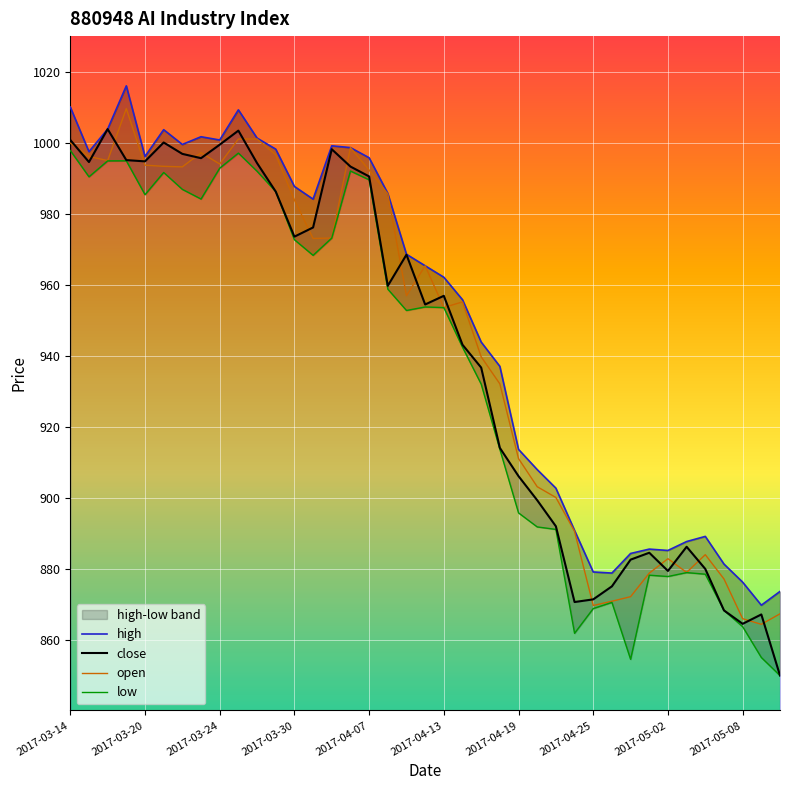

The value of open at 2017-03-24 is 994.0. True or false?

True